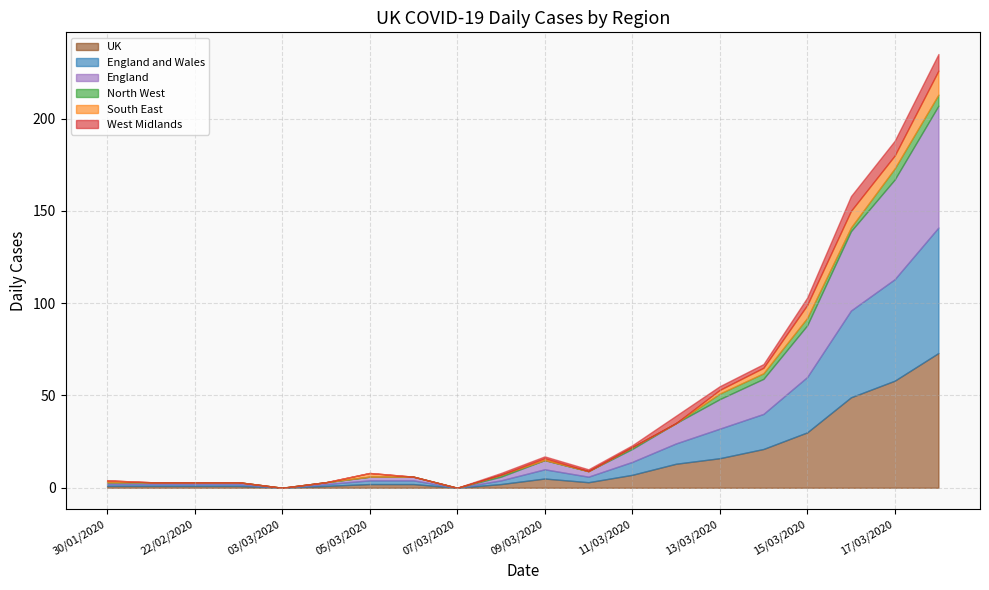

True or false: North West and South East intersect in this chart.

True